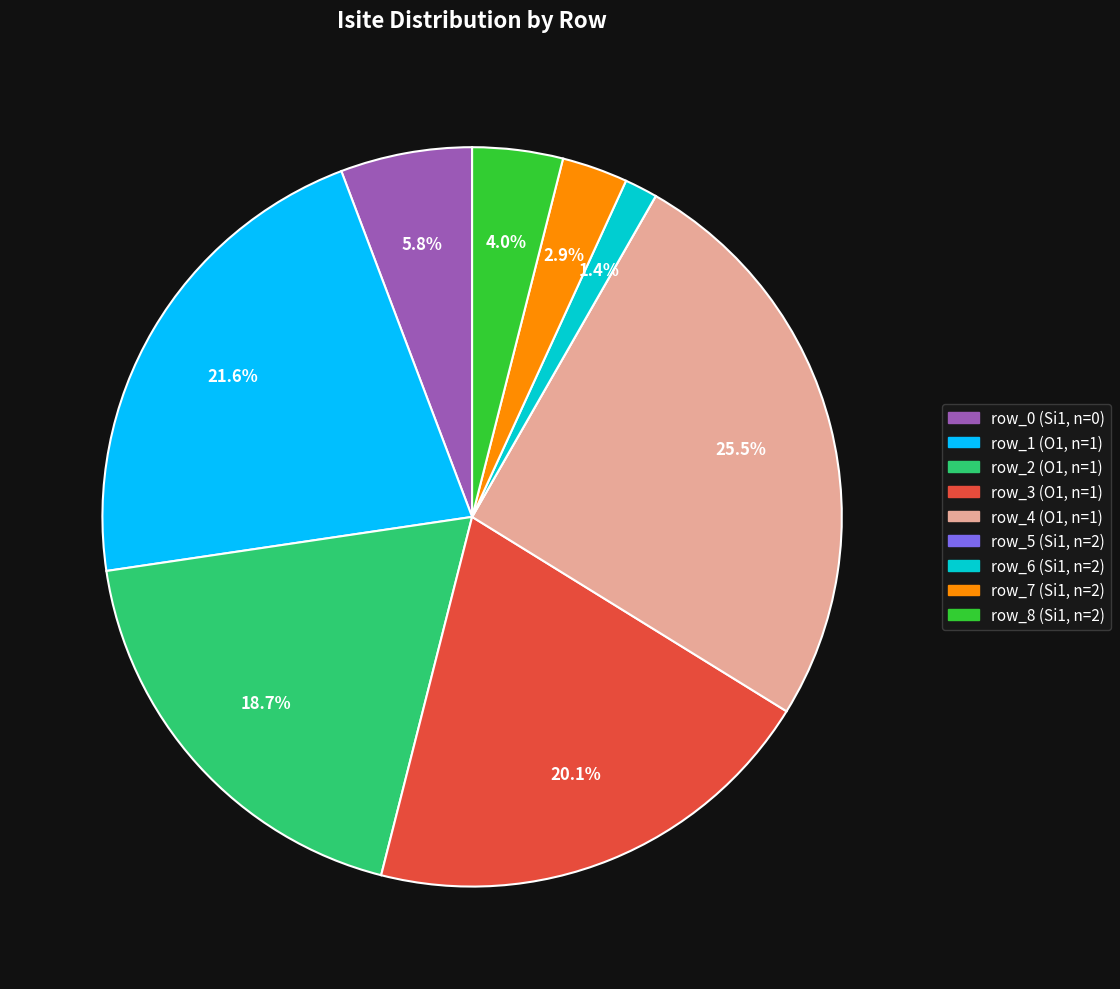

Combined, do row_8 (Si1, n=2) and row_6 (Si1, n=2) account for over 50%?

No